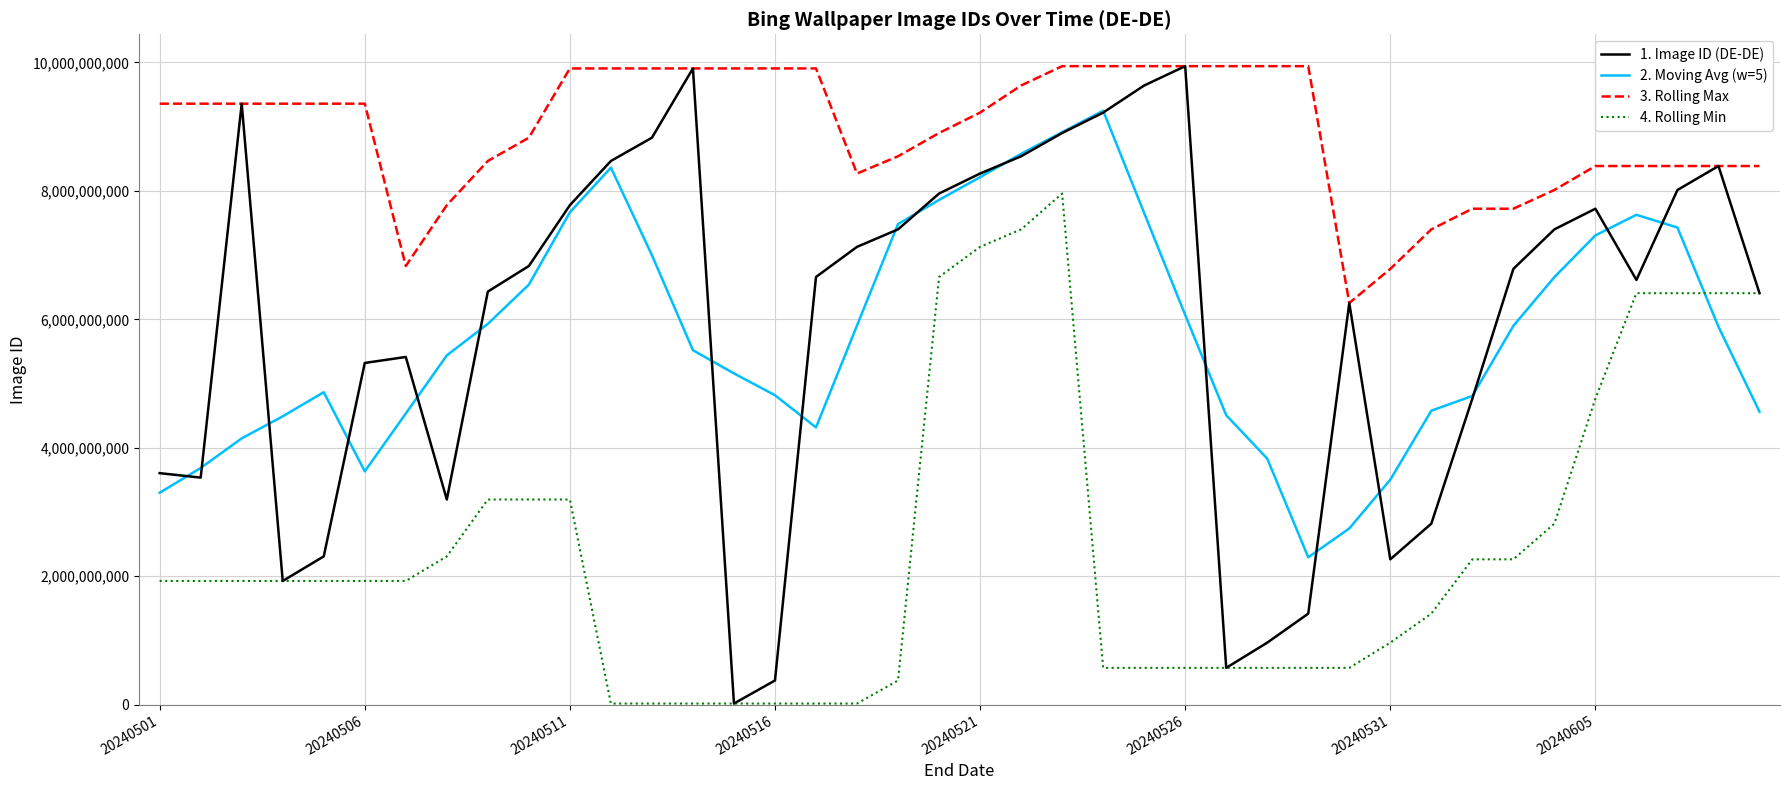

Which series has the largest total across all categories?

3. Rolling Max